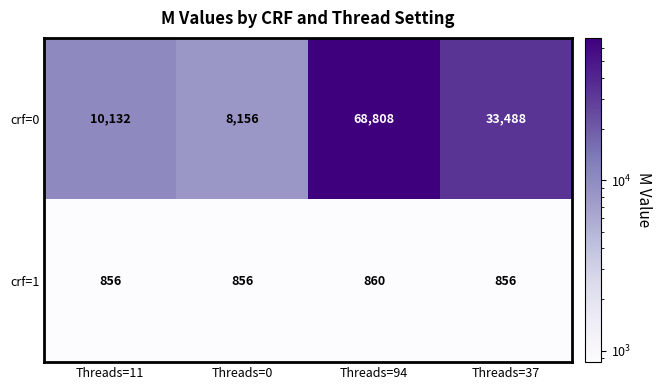

How many crf=1 values are between 856 and 860?

4